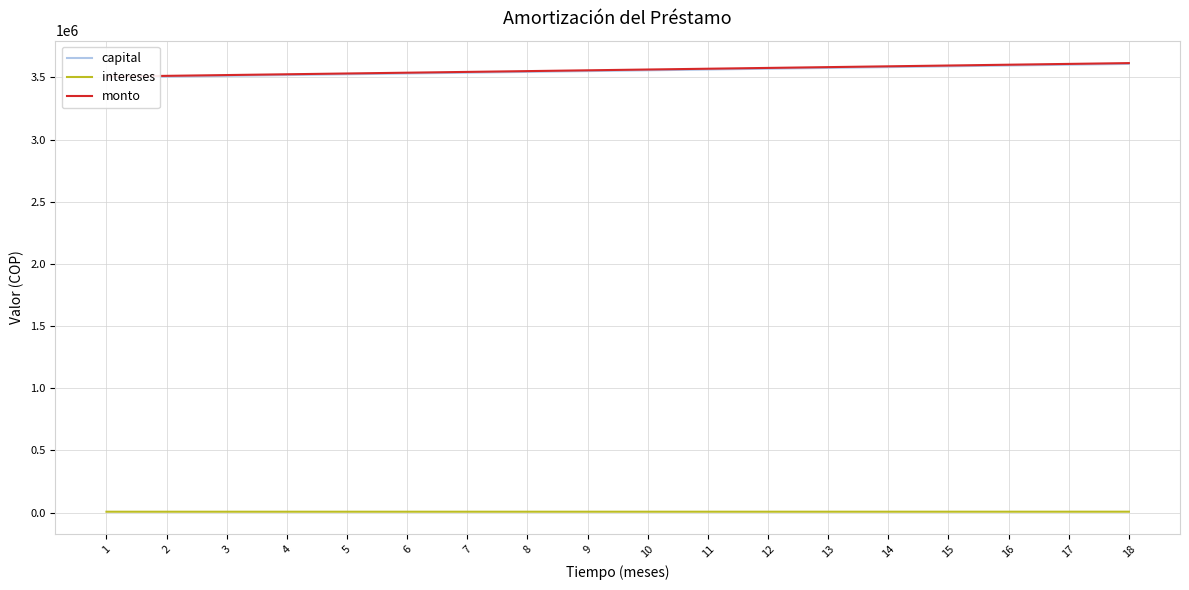

What is the value of the monto point at the 2nd from the left?

3512611.3